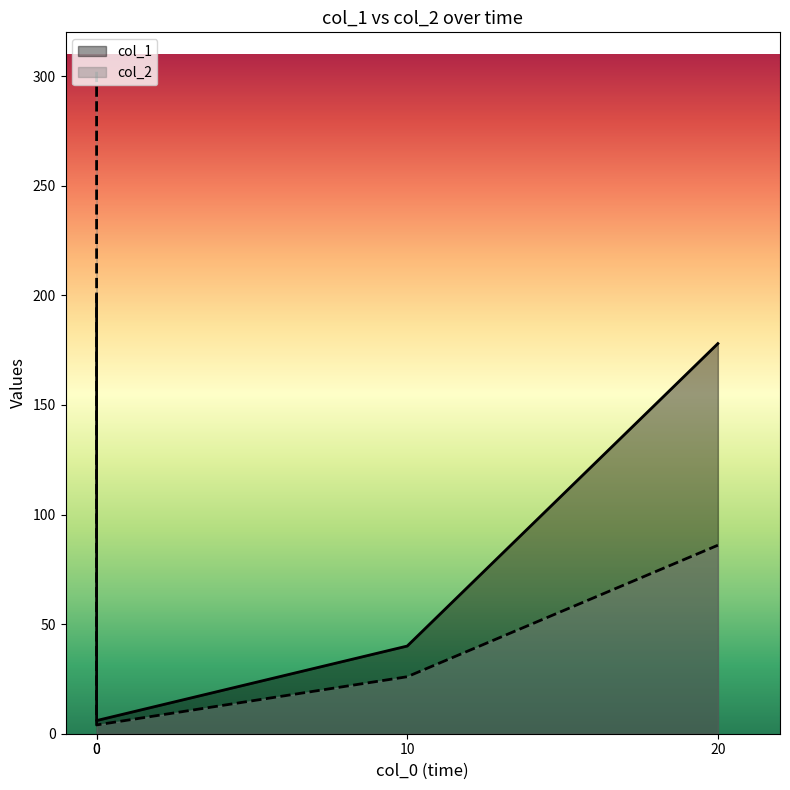

Rank the series by their maximum value, from highest to lowest.

col_2, col_1